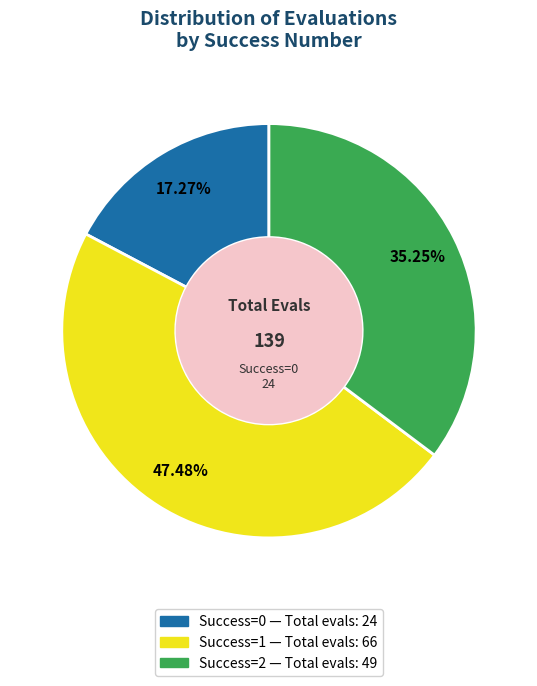

To the nearest percent, what is the average slice percentage?

33%